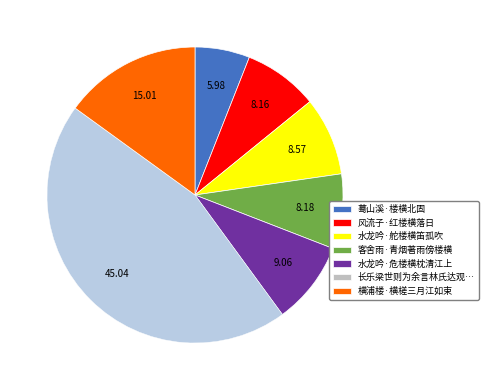

Combined, do 水龙吟·危楼横枕清江上 and 水龙吟·舵楼横笛孤吹 account for over 50%?

No